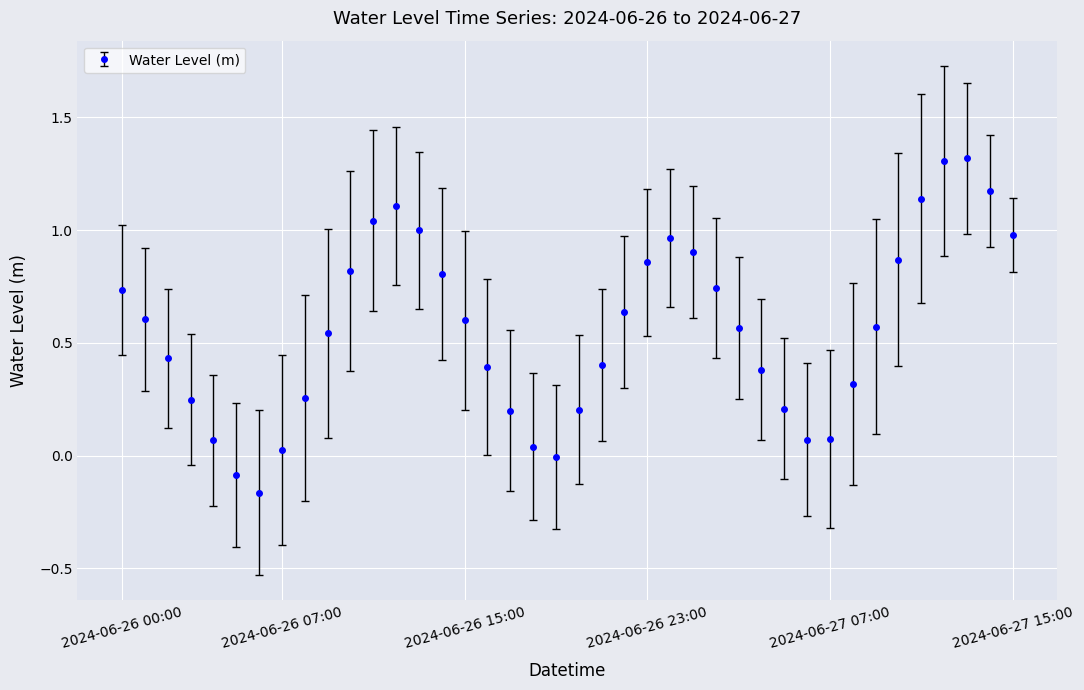

How many interior local valleys (lower than both neighbors) does the data have?

3